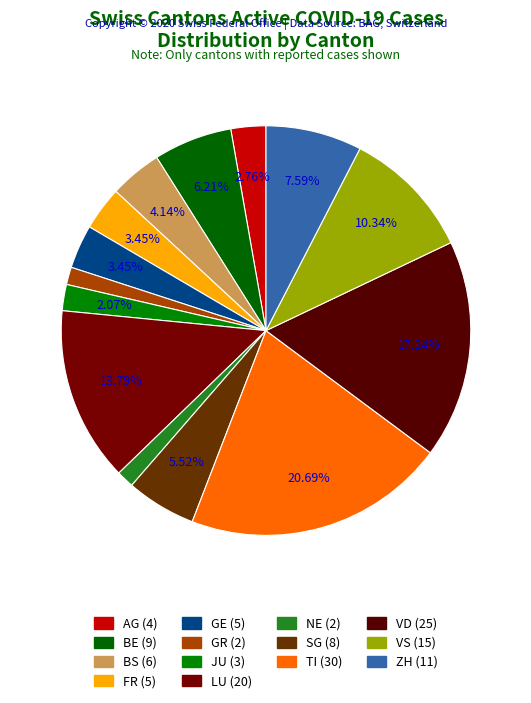

How many slices are in this pie chart?

14